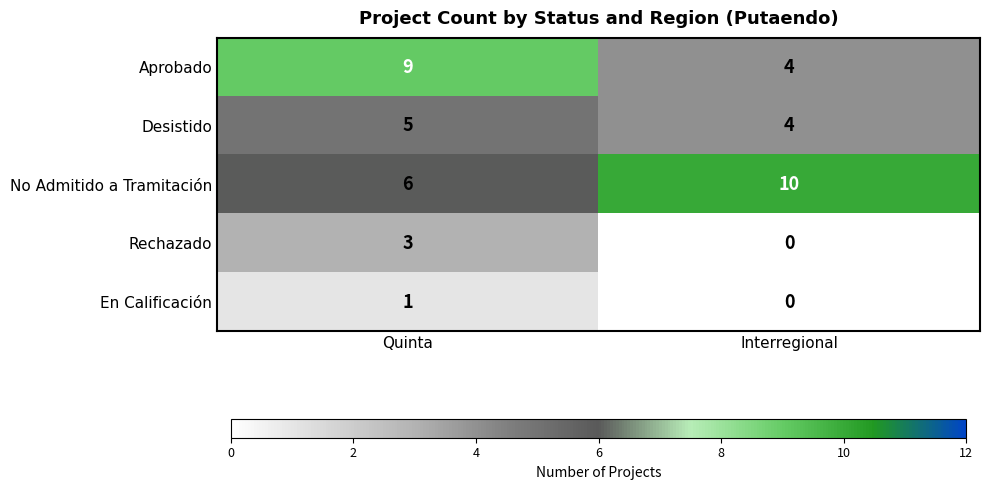

At which category does the chart reach its peak across all series?

Interregional